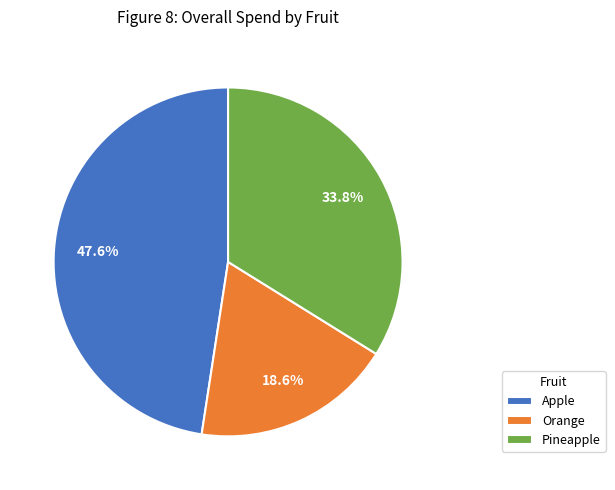

True or false: Orange accounts for 24% of the total.

False